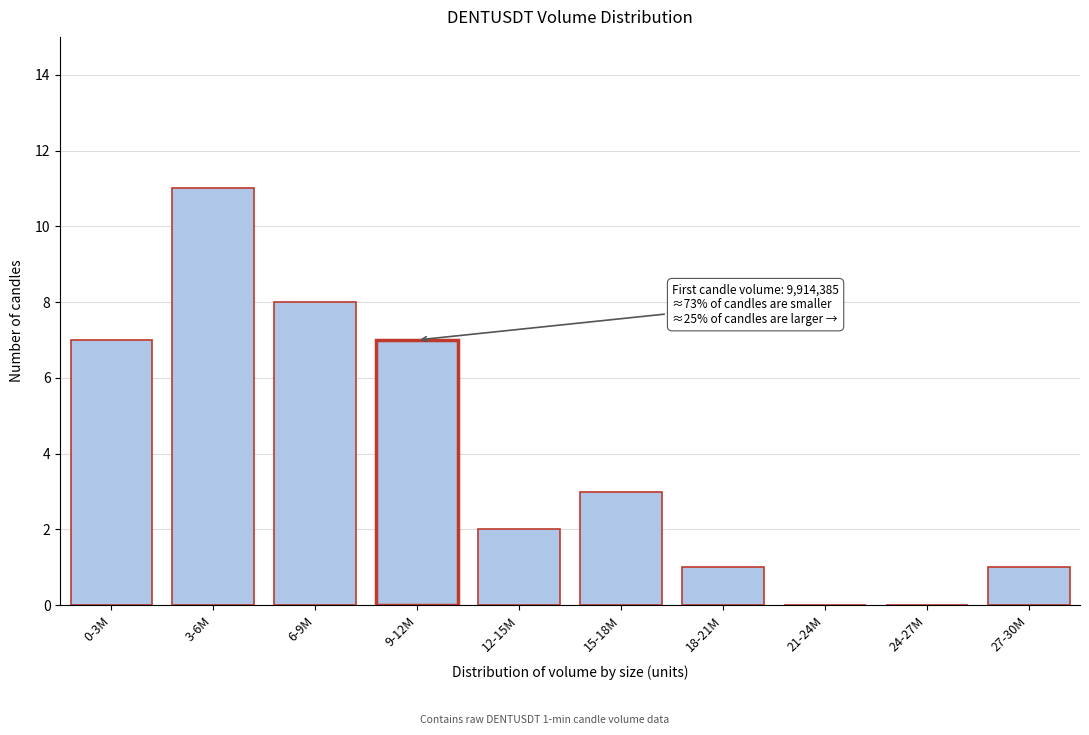

Reading right to left, list all the values displayed in this chart.

27-30M=1	24-27M=0	21-24M=0	18-21M=1	15-18M=3	12-15M=2	9-12M=7	6-9M=8	3-6M=11	0-3M=7